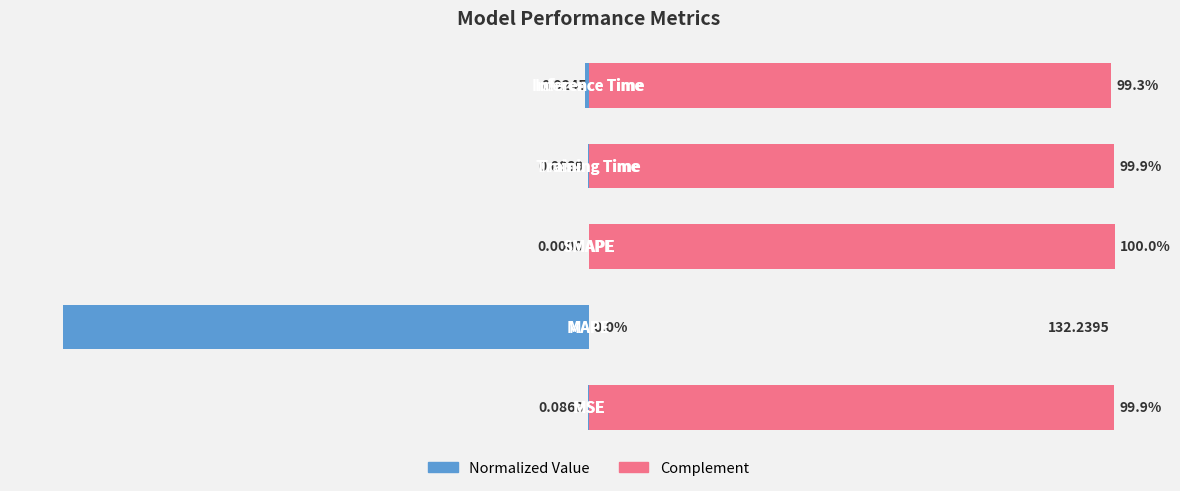

Which series has the largest total across all categories?

Complement (right)